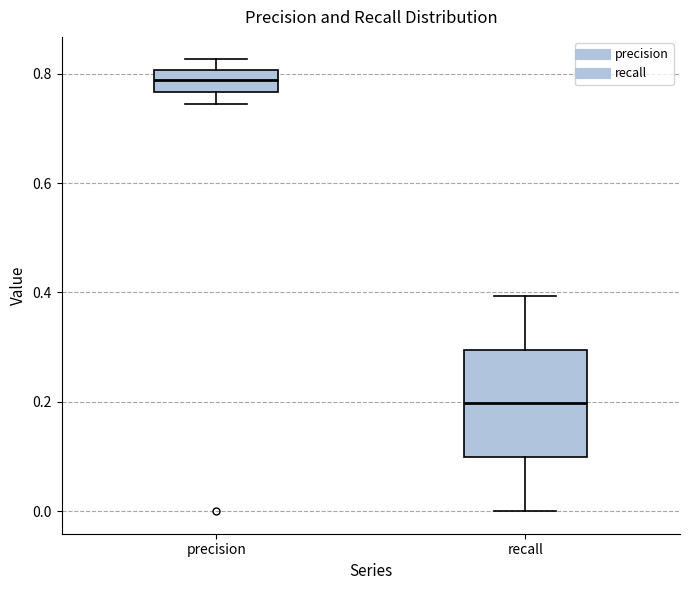

Reading left to right, read every box against the y-axis: the position of its median line, the range the box covers, and the ends of its whiskers. The values are not printed on the chart, so give them approximately, as read against the axis.

precision: median 0.78, box 0.76 to 0.80, whiskers 0.74 to 0.82
recall: median 0.20, box 0.10 to 0.30, whiskers 0.00 to 0.40